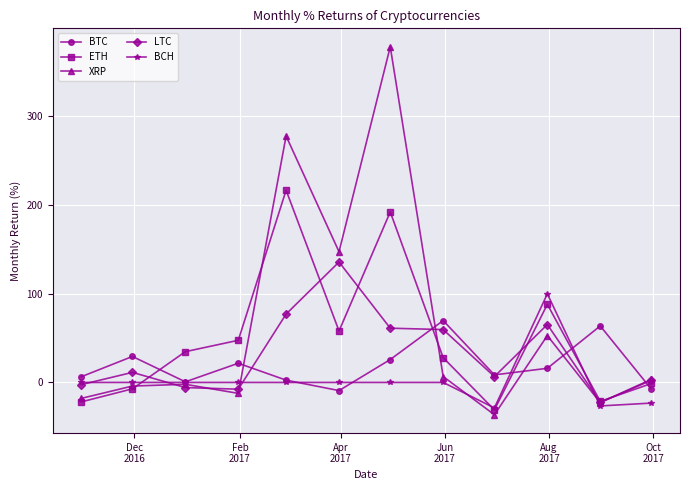

How many negative values does the LTC series have?

4